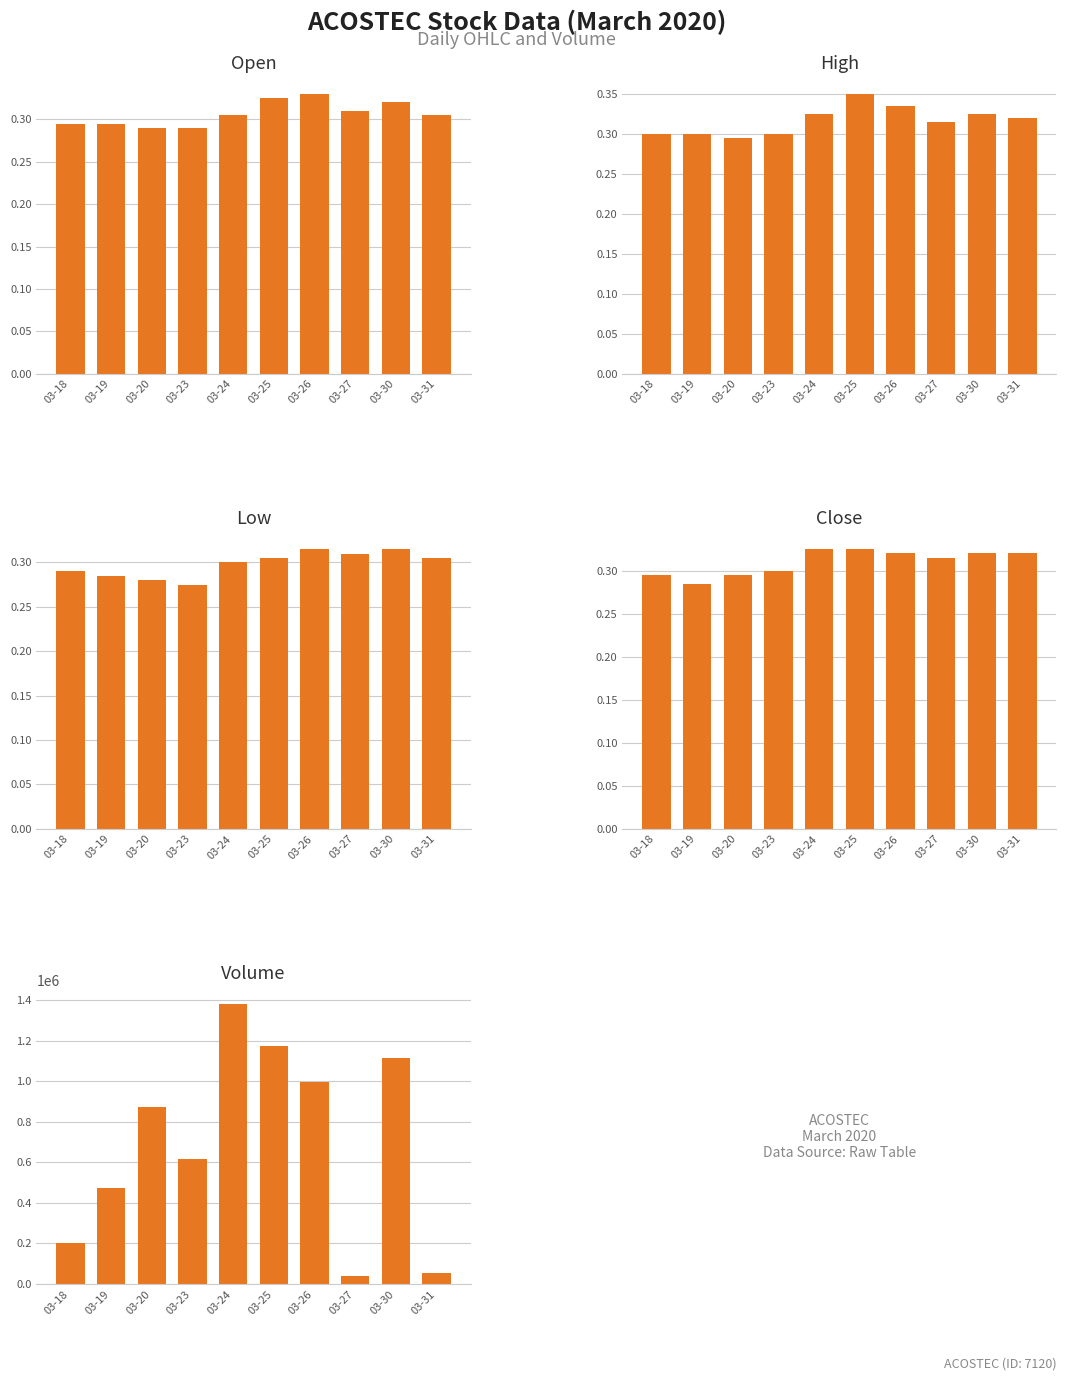

Count the close values in the range 0 to 1.

10